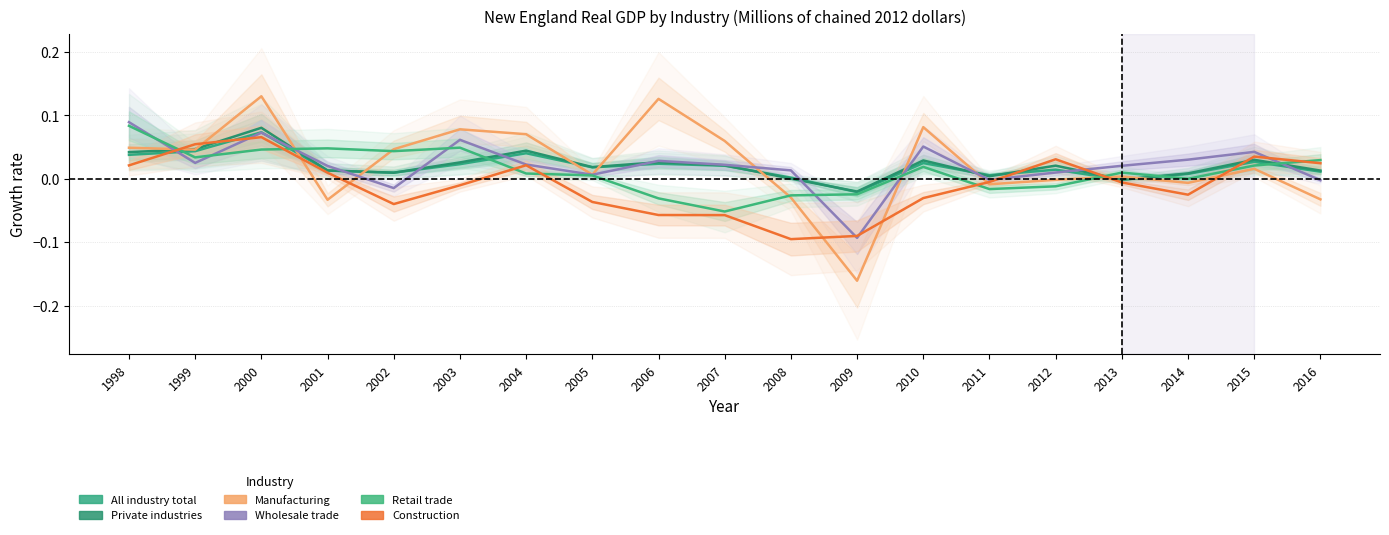

True or false: Manufacturing has more than 1 interior local peaks.

True